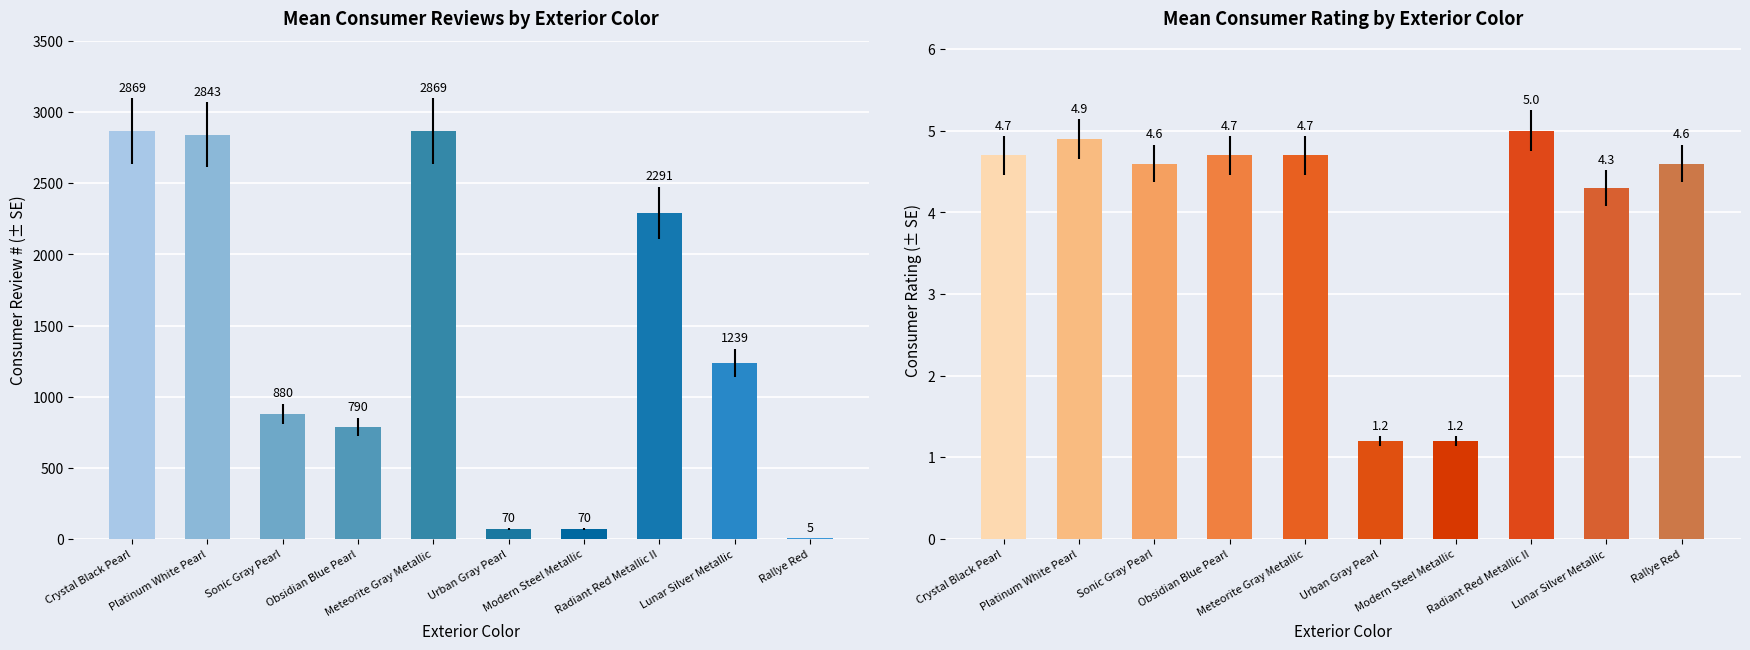

What value does the Consumer_Review_# series have at Modern Steel Metallic?

70.0